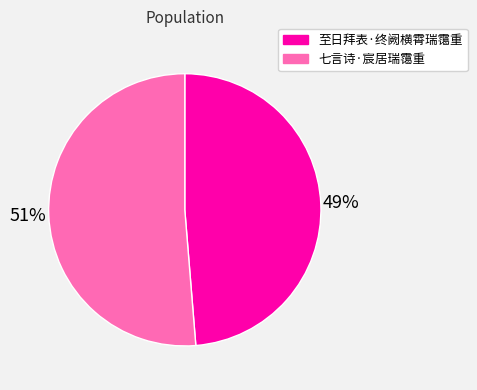

What is the largest slice in the pie chart?

七言诗·宸居瑞霭重